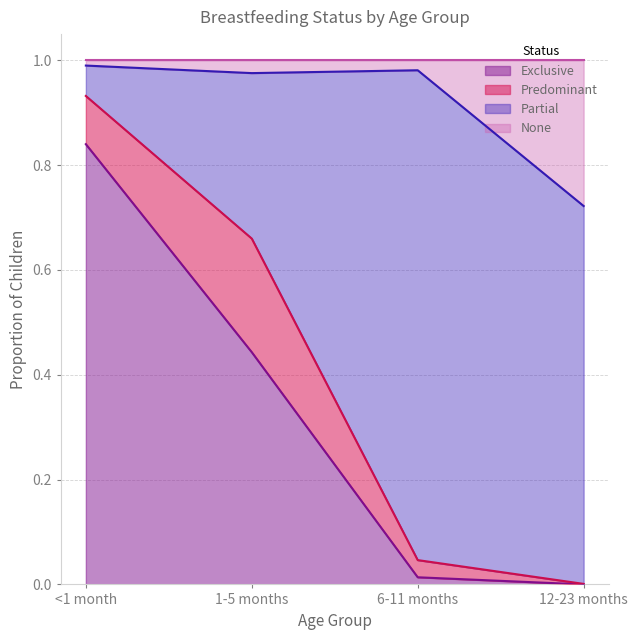

True or false: Exclusive has more than 1 interior local peaks.

False